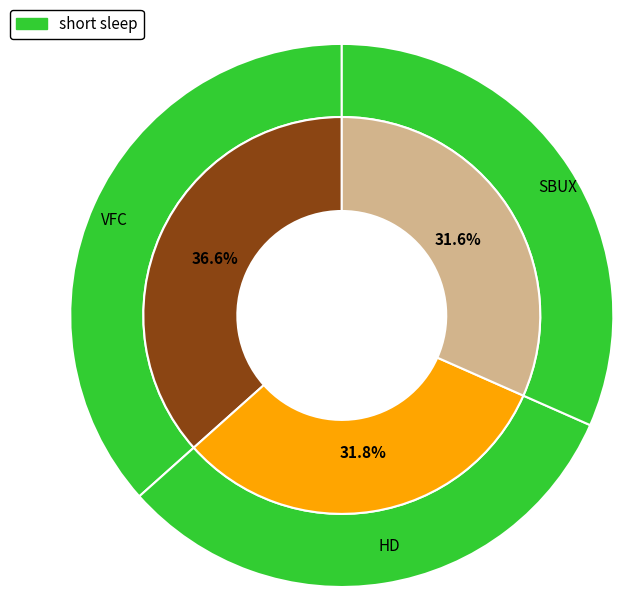

How many segments does this pie chart have?

3